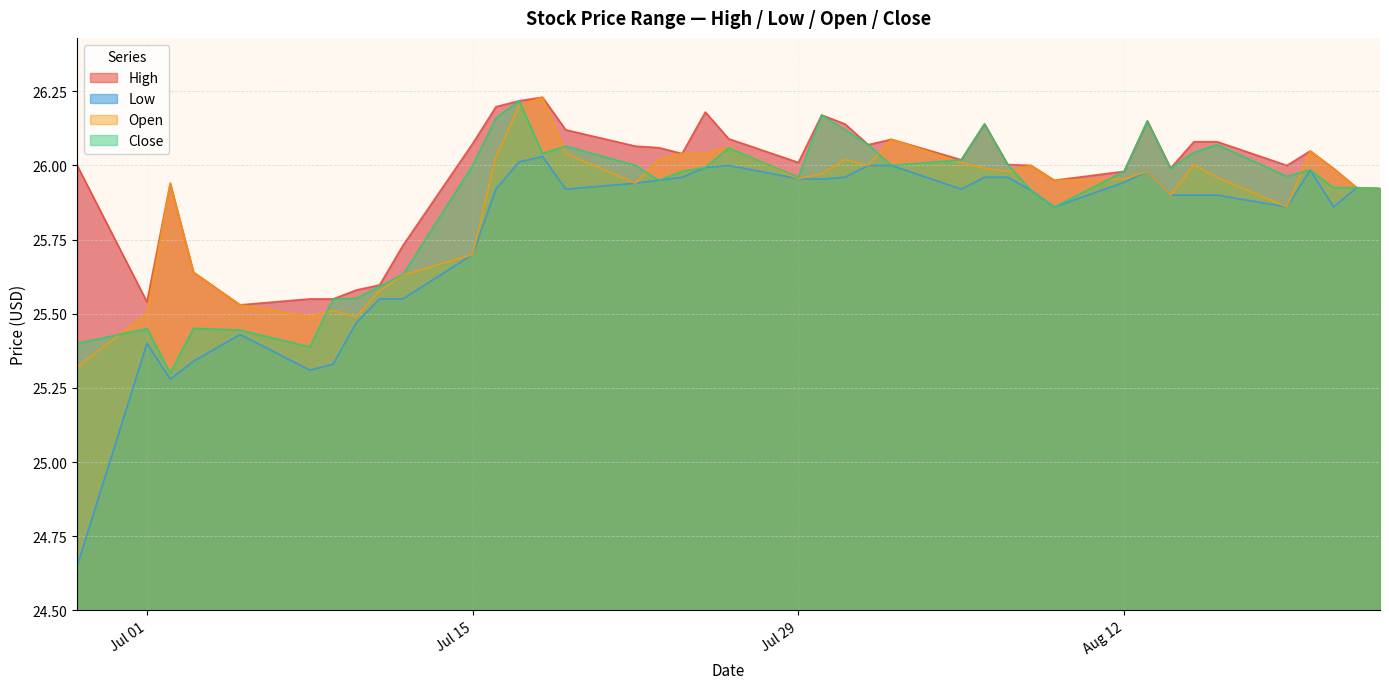

What is the label of the 20th point from the left?

2019-07-26